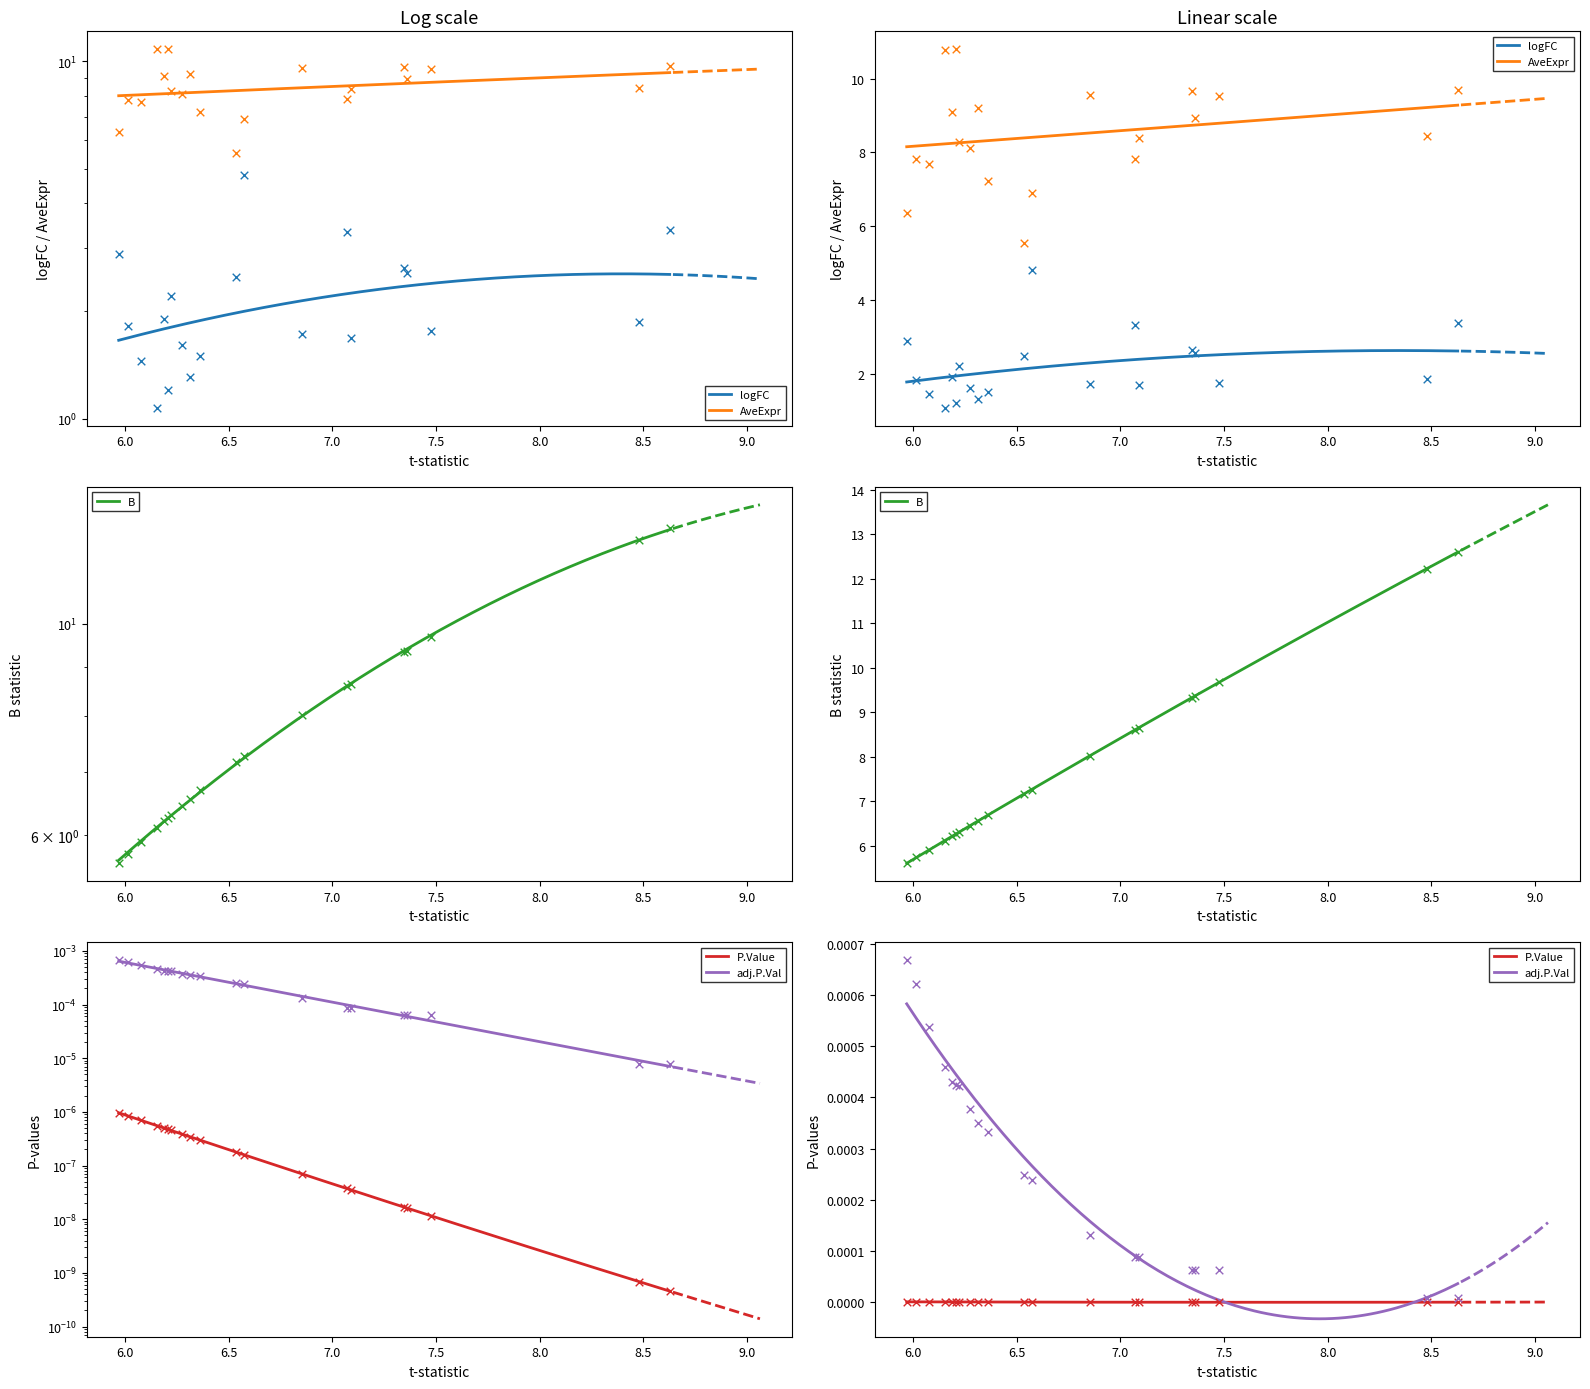

Which series contains the lowest Y value?

P.Value